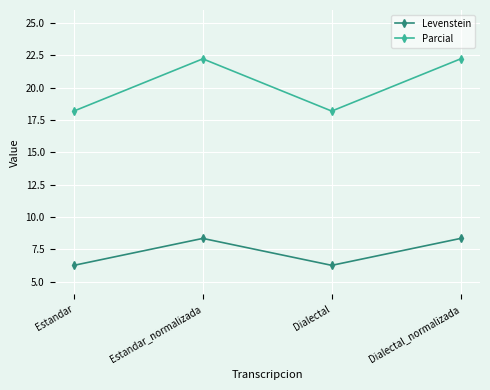

What is the difference between the Parcial values at Estandar and Dialectal_normalizada?

4.0